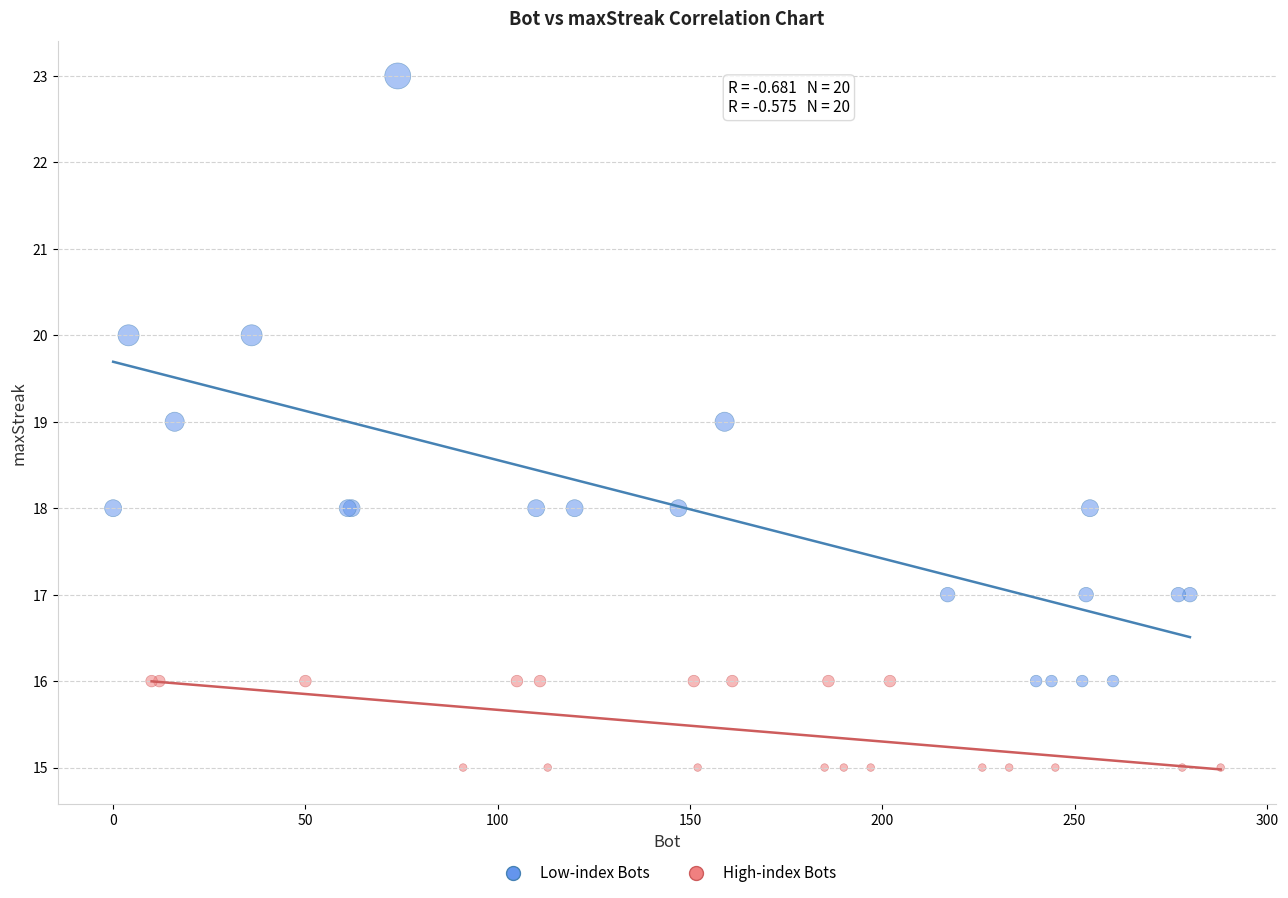

Which series contains the highest Y value?

Low-index Bots